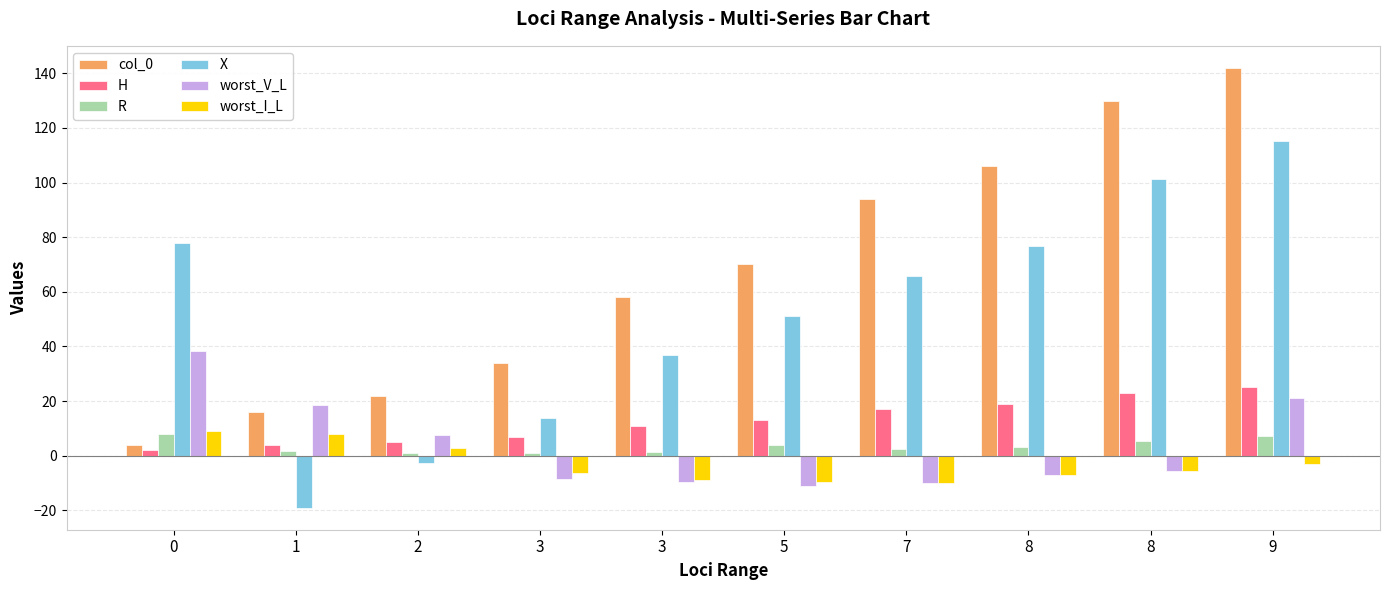

What are all the series names shown in the legend?

col_0, H, R, X, worst_V_L, worst_I_L